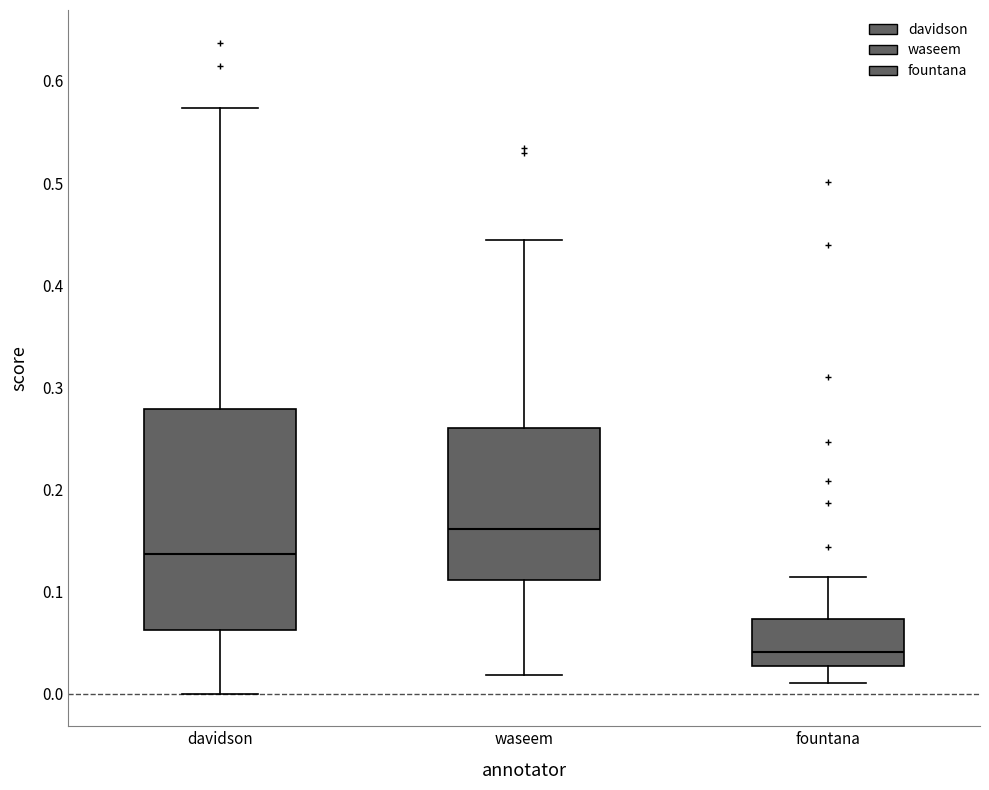

Which box's median line is the highest?

waseem